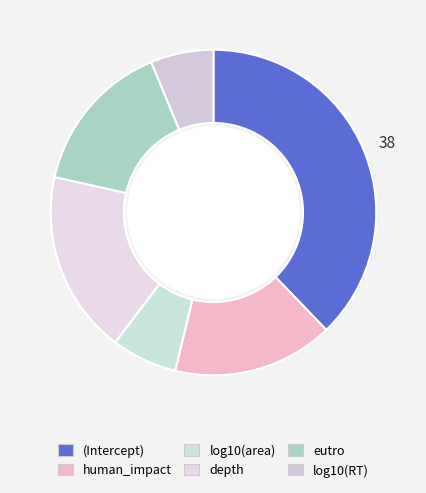

Which slice is the largest?

(Intercept)